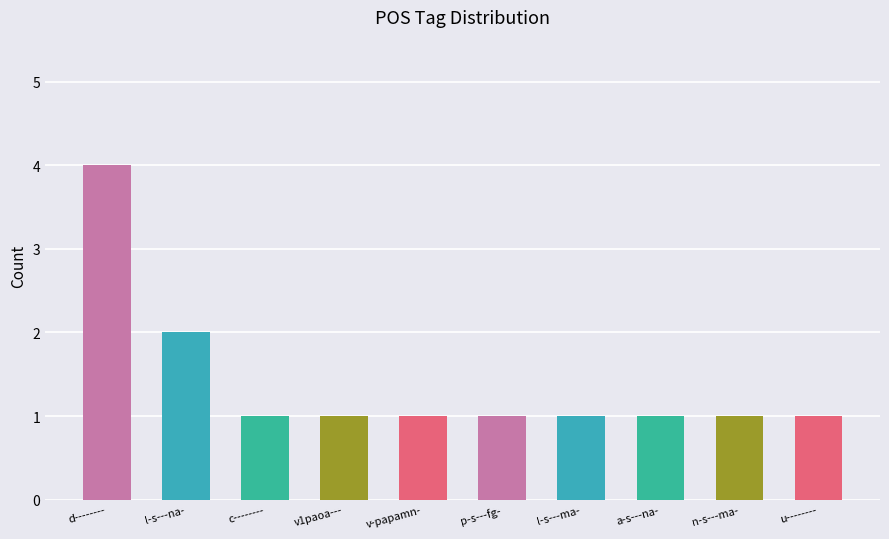

Reading left to right, transcribe all the data shown in this chart.

4	2	1	1	1	1	1	1	1	1